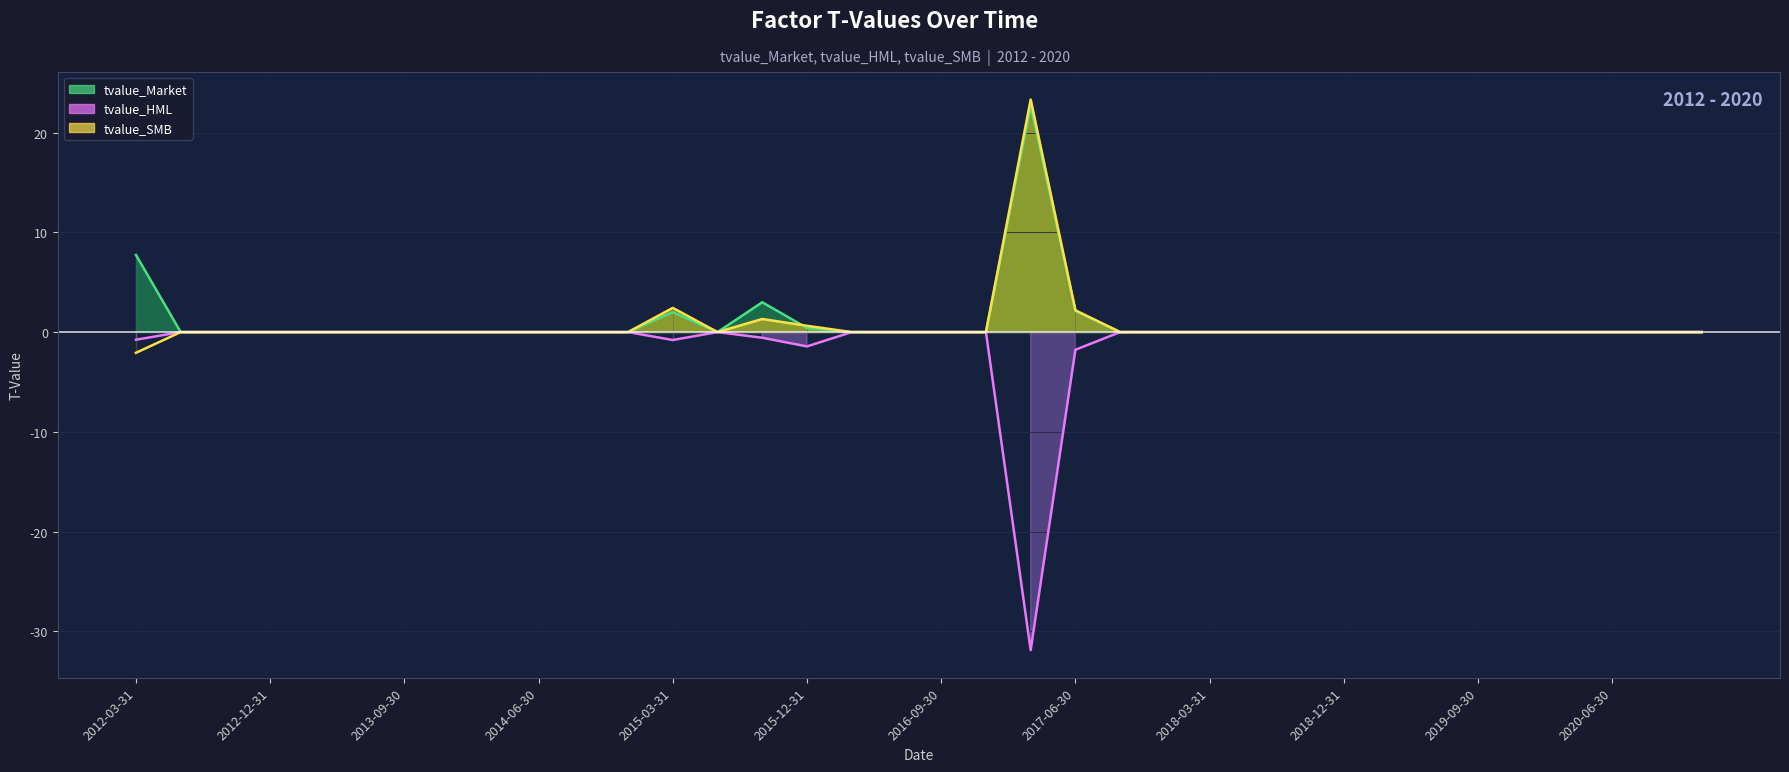

What is the difference between the maximum and minimum values in the tvalue_SMB series?

25.4